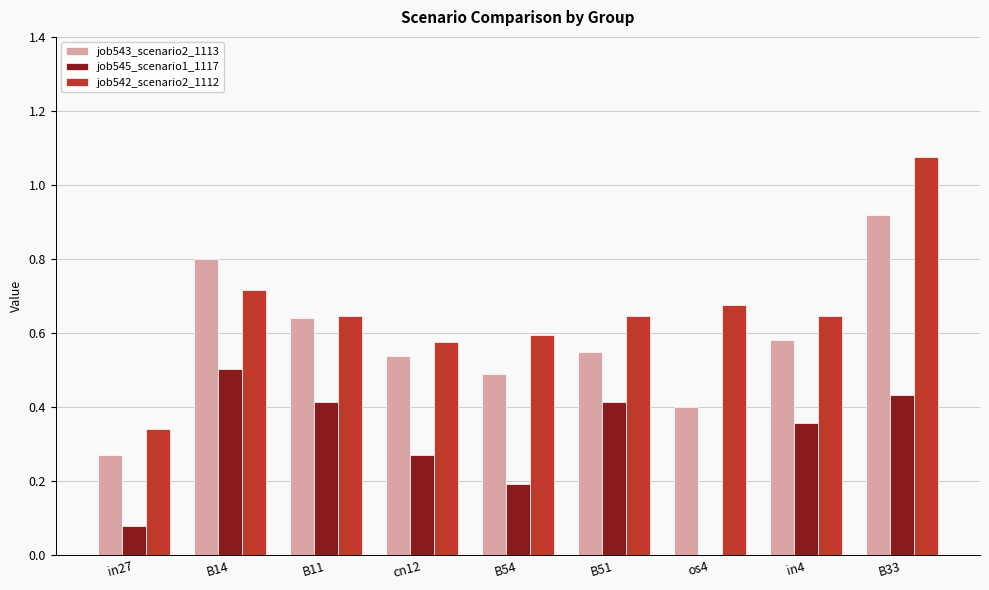

Which series changed the most between in27 and B33?

job542_scenario2_1112